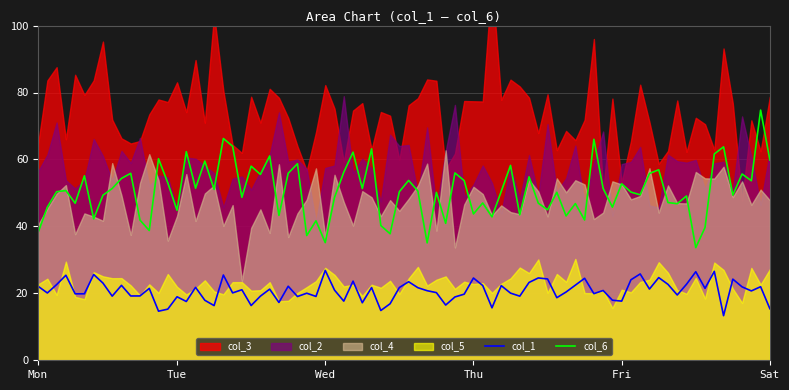

Is the value of col_3 at 1 greater than the value of col_1 at 1?

Yes